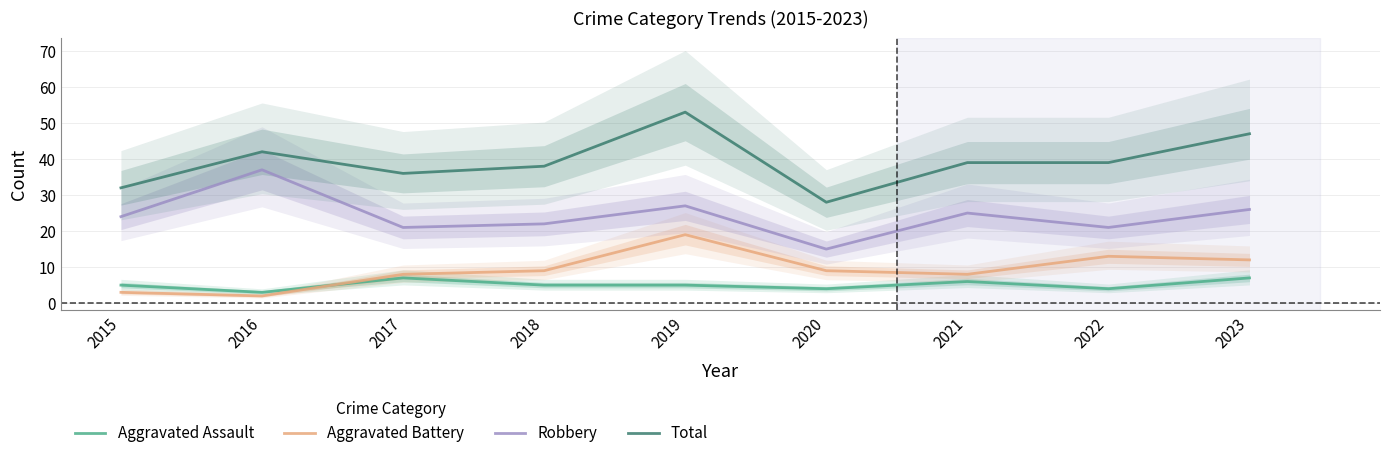

Is the value of Total at 2020 greater than the value of Robbery at 2017?

Yes